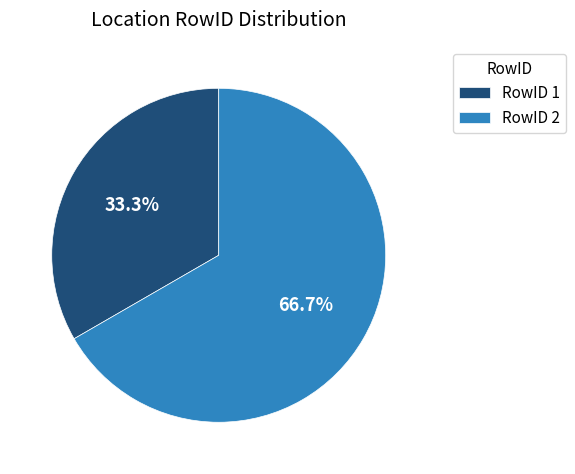

Does RowID 1 represent more than half of the total?

No